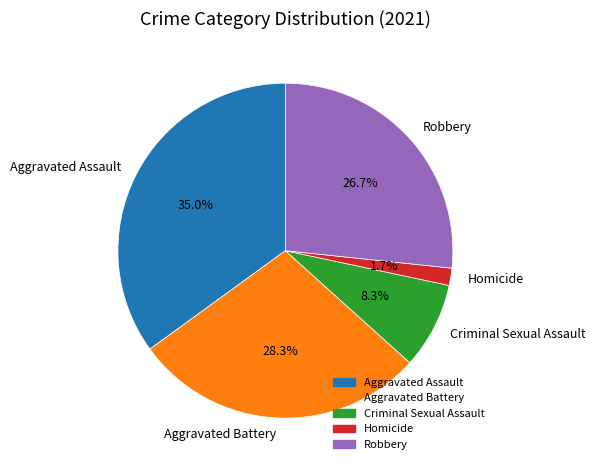

Rank the categories by value from highest to lowest.

Aggravated Assault, Aggravated Battery, Robbery, Criminal Sexual Assault, Homicide